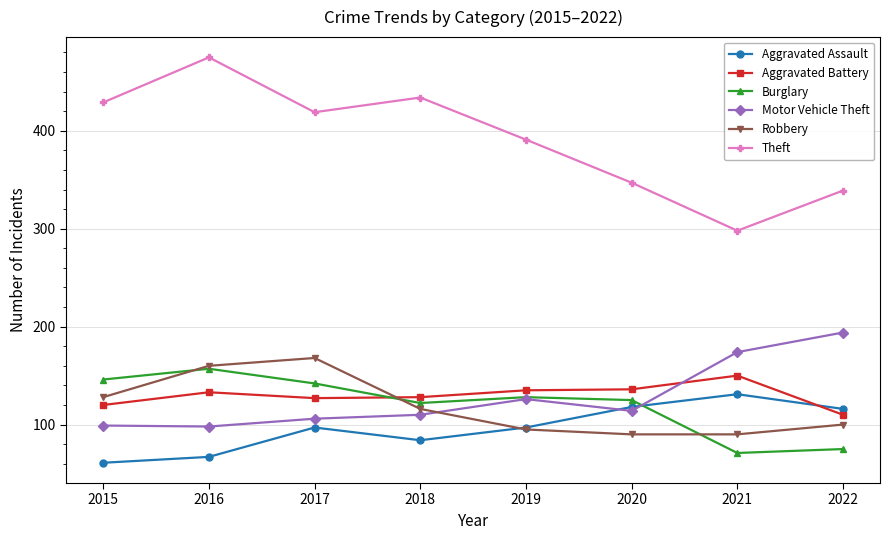

What is the difference between the second highest and minimum values in the Theft series?

136